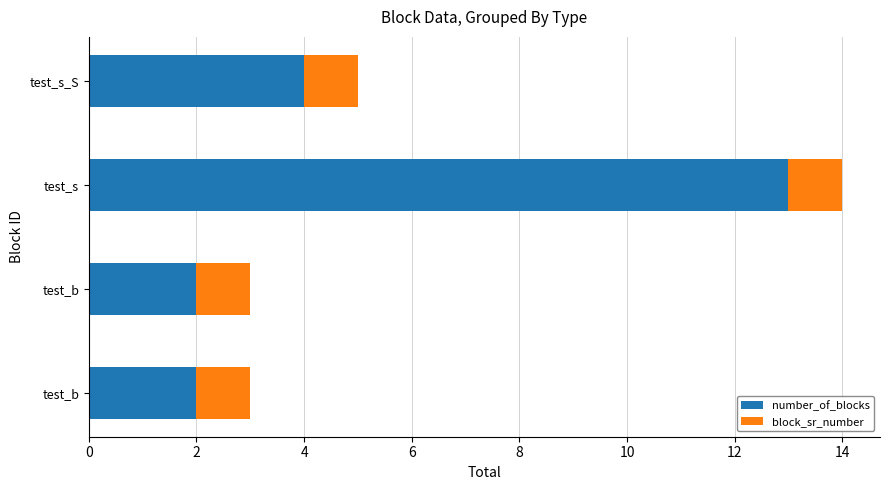

How many values in the number_of_blocks series are below 4?

2